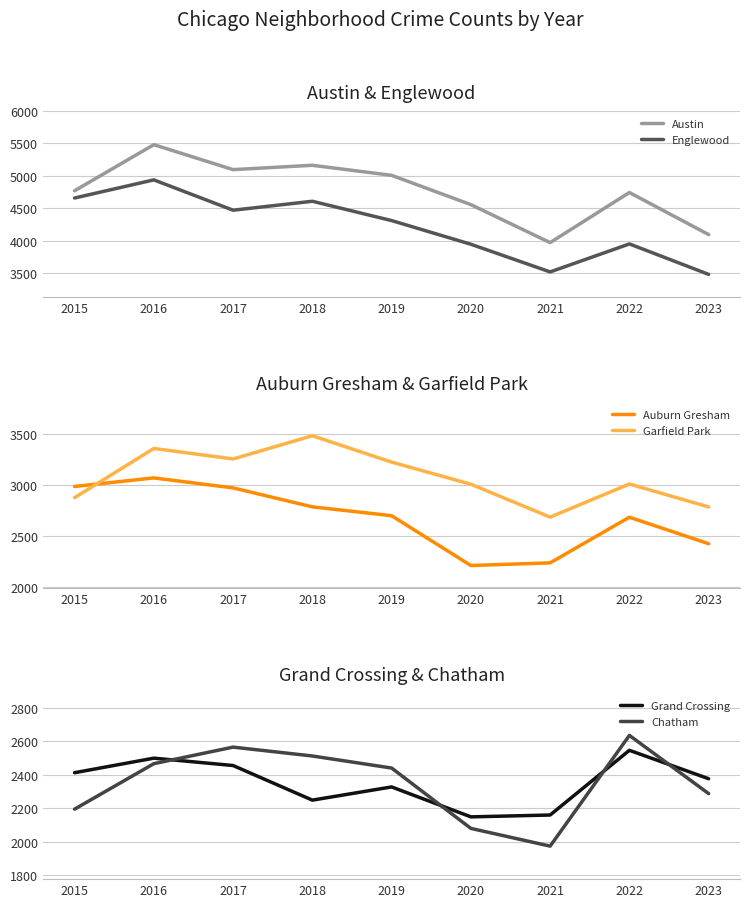

The value of Englewood at 2018 is 4608. True or false?

True